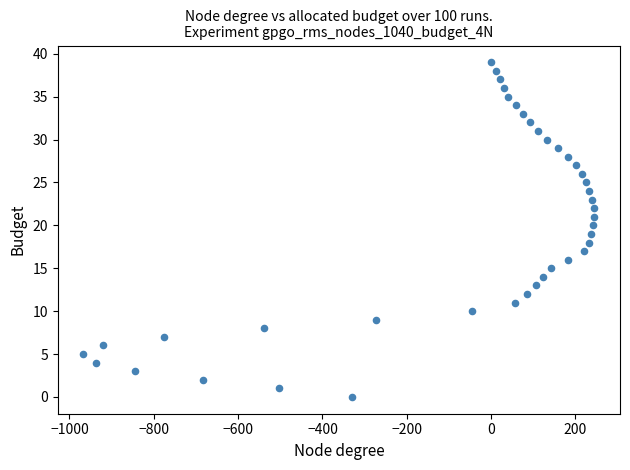

What is the range of Y values (max minus min)?

39